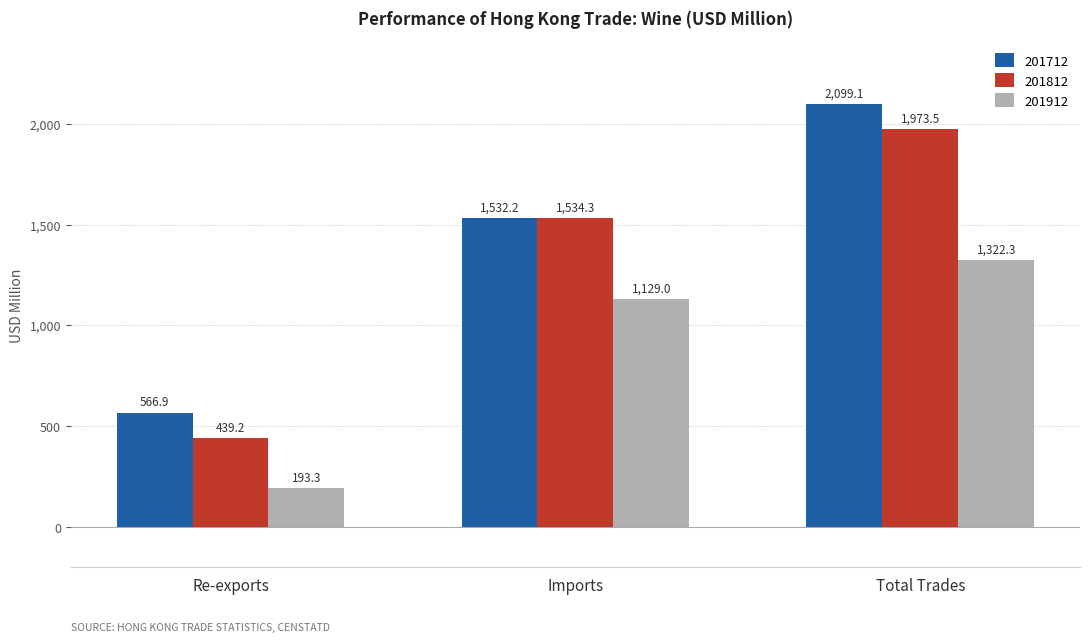

List the series in order of their overall mean, highest first.

201712, 201812, 201912